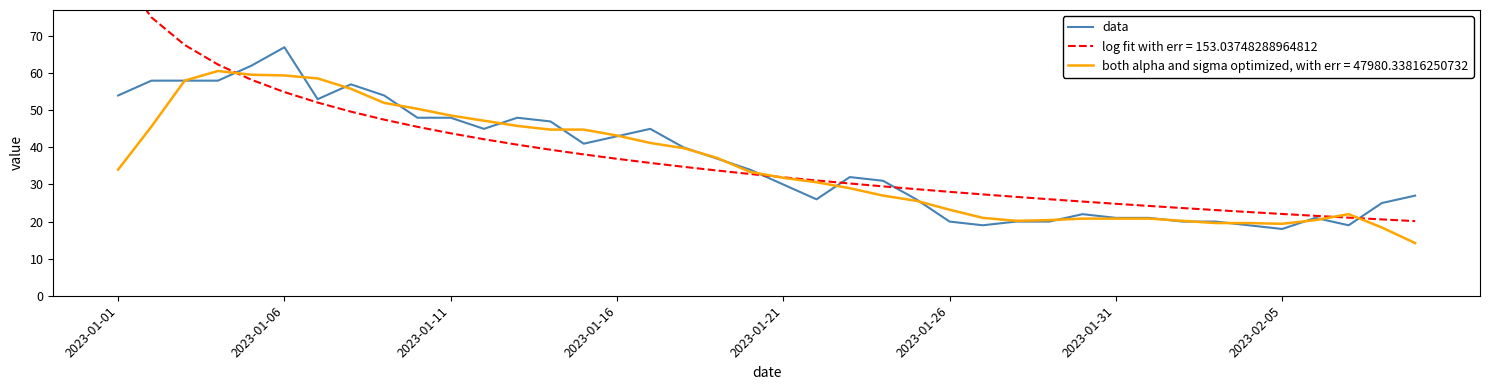

Which category has the highest value in the data series?

2023-01-06